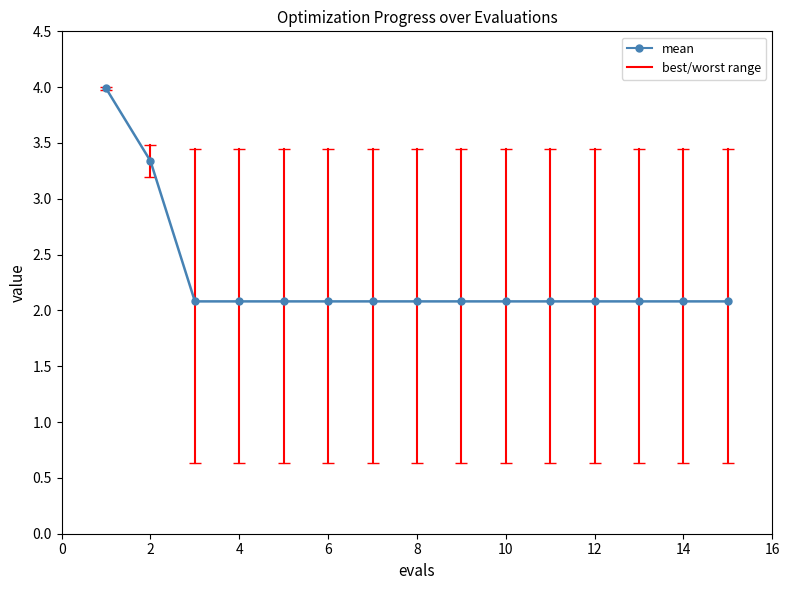

Does the chart display data point markers on the line(s)?

Yes